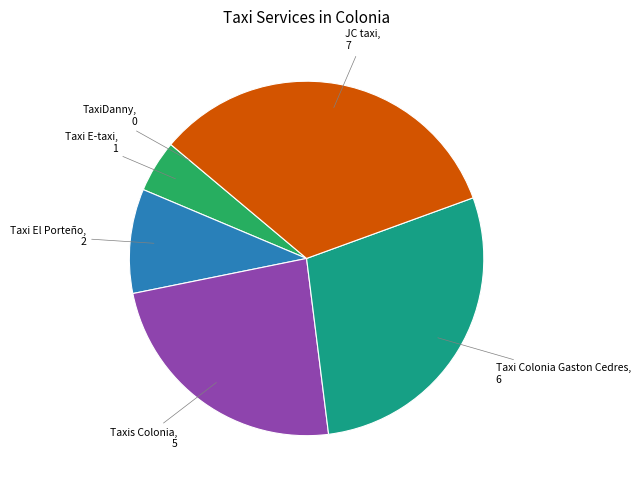

Is there a majority slice in this chart?

No